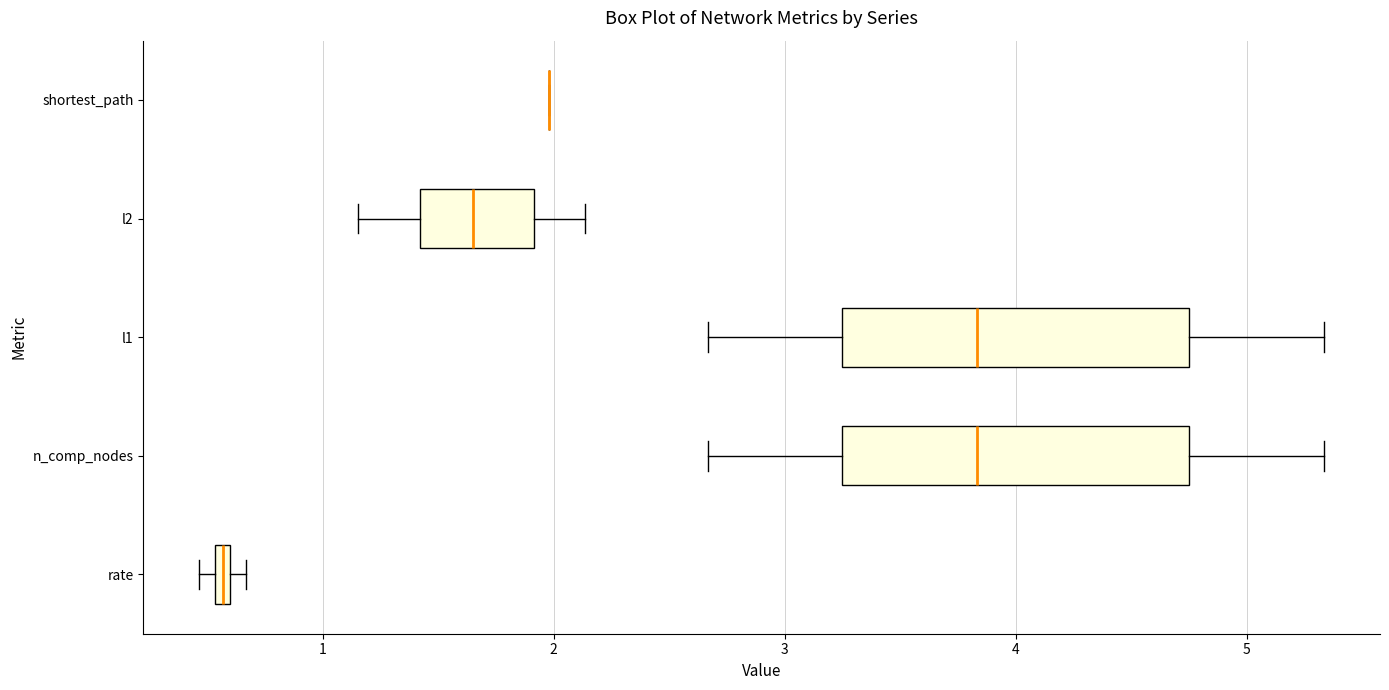

Where is the right edge of the box for l2 on the x-axis? The values are not printed on the chart, so give them approximately, as read against the axis.

1.9